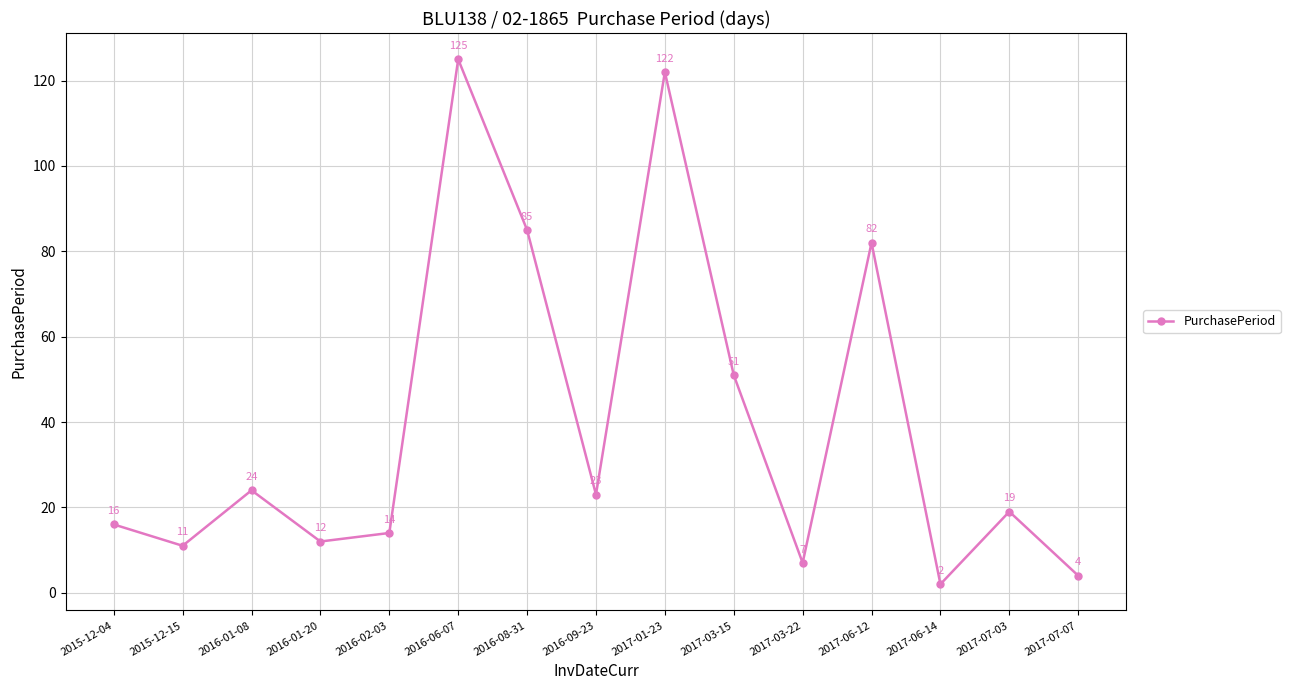

Approximately how many times larger is the value at 2017-03-22 compared to 2017-07-03?

0.4